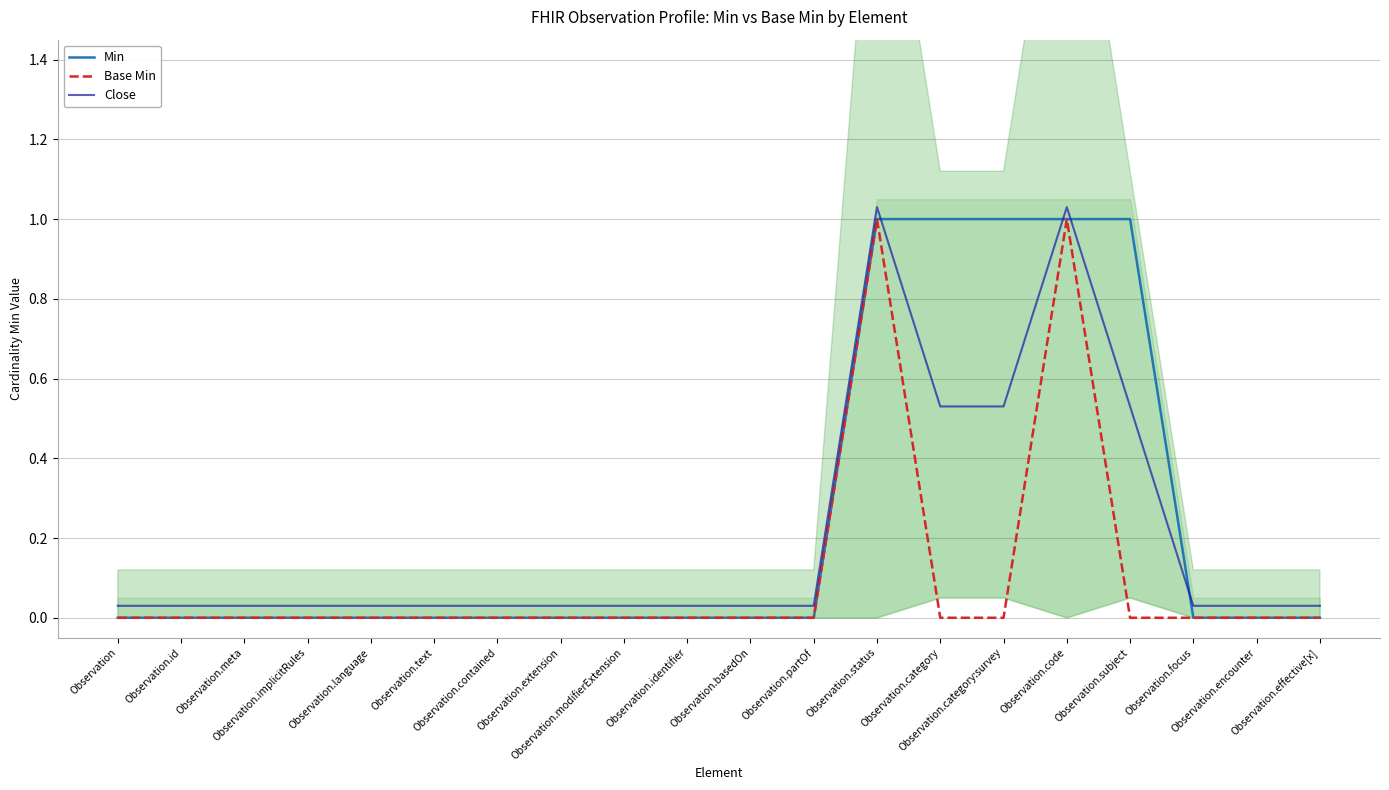

Rank the categories by Base Min value from highest to lowest.

Observation.status, Observation.code, Observation, Observation.id, Observation.meta, Observation.implicitRules, Observation.language, Observation.text, Observation.contained, Observation.extension, Observation.modifierExtension, Observation.identifier, Observation.basedOn, Observation.partOf, Observation.category, Observation.category:survey, Observation.subject, Observation.focus, Observation.encounter, Observation.effective[x]